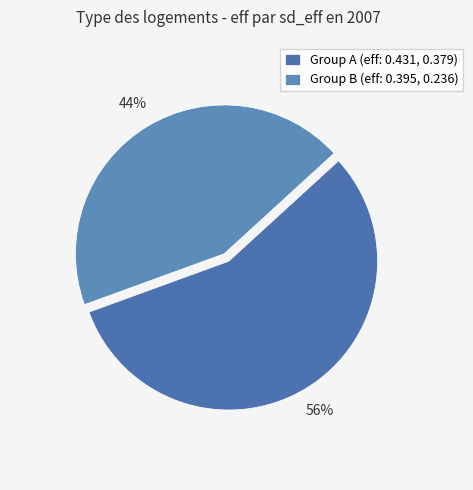

How many slices are in this pie chart?

2